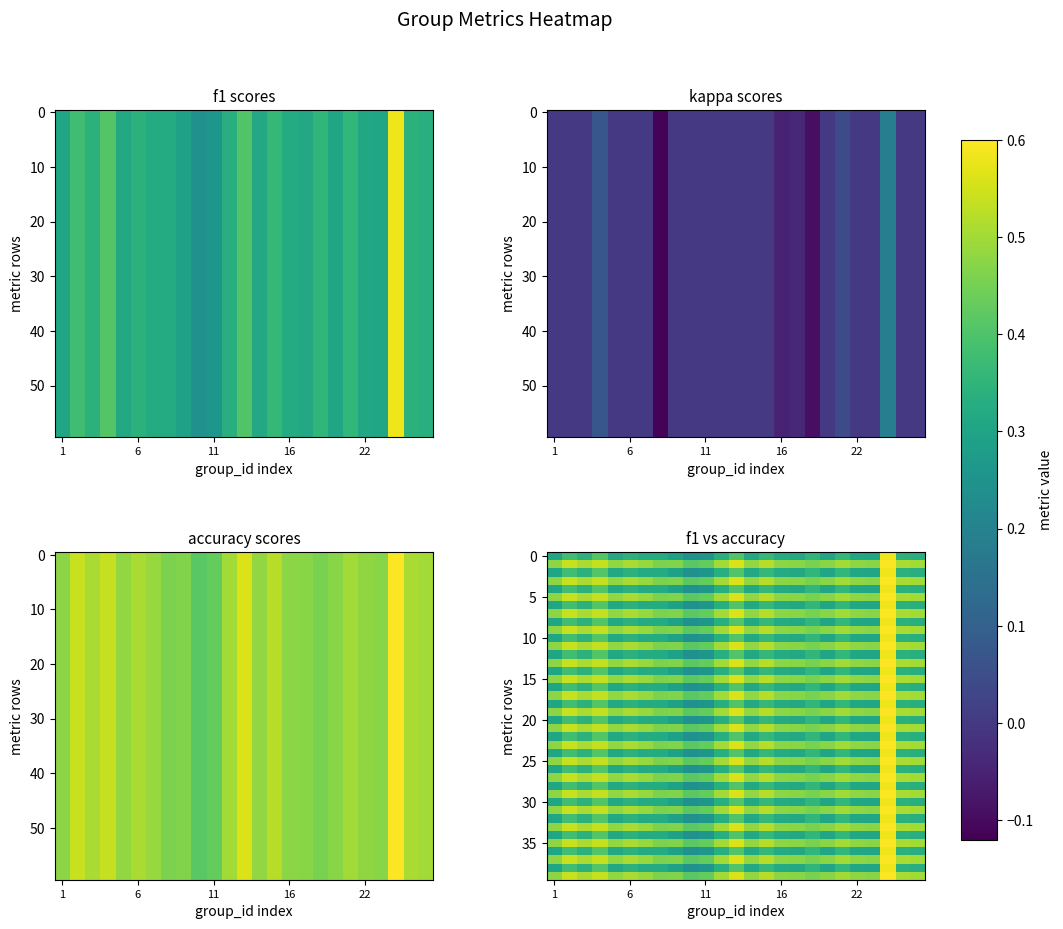

Which category has the highest value in the kappa series?

24